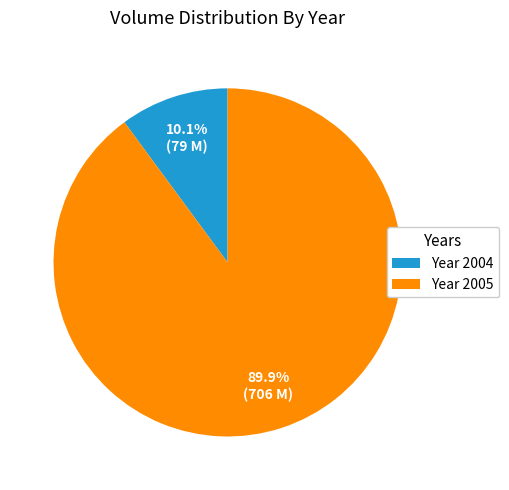

How many slices are in this pie chart?

2